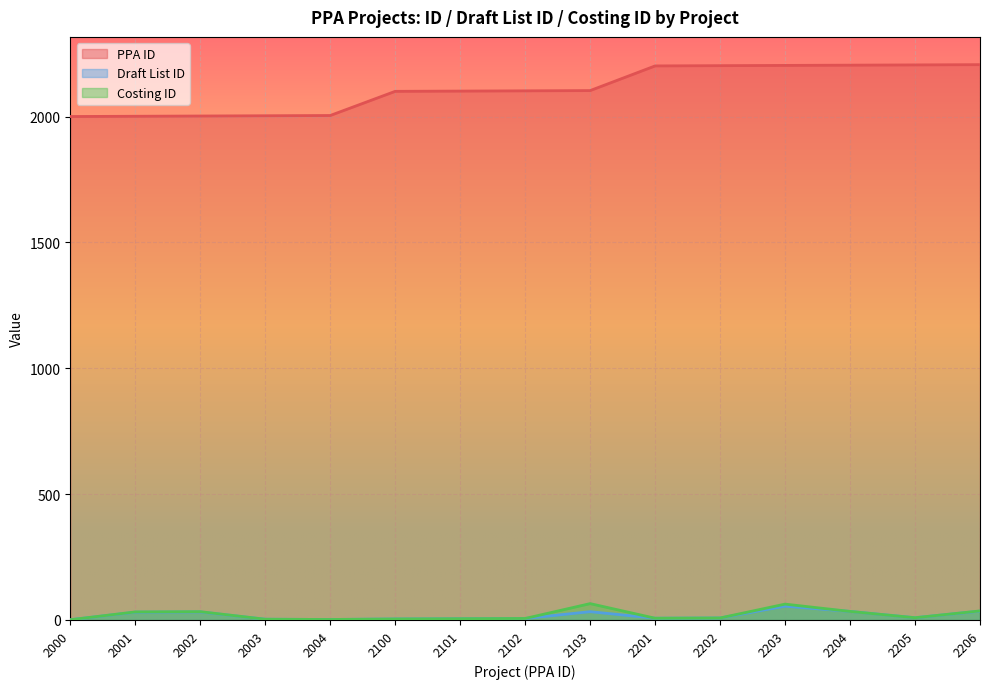

True or false: Draft List ID and PPA ID intersect in this chart.

False